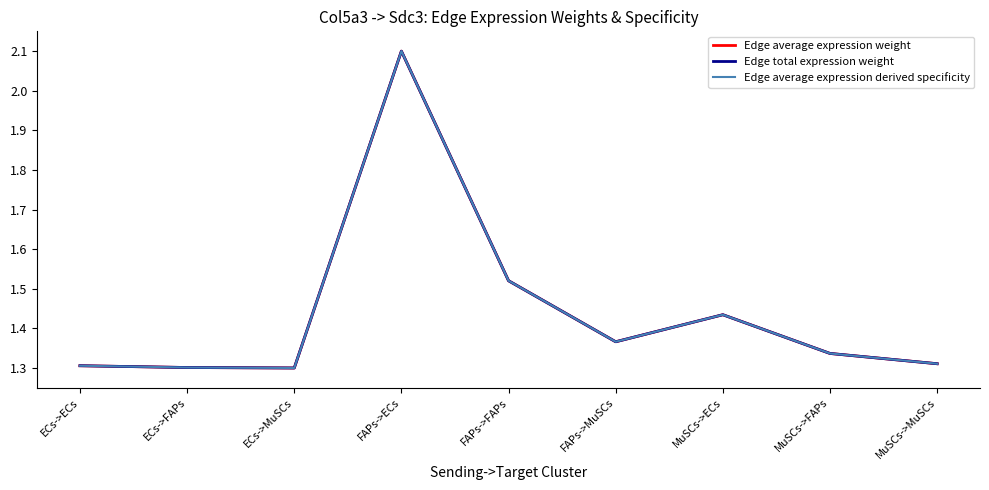

Does the chart display data point markers on the line(s)?

No